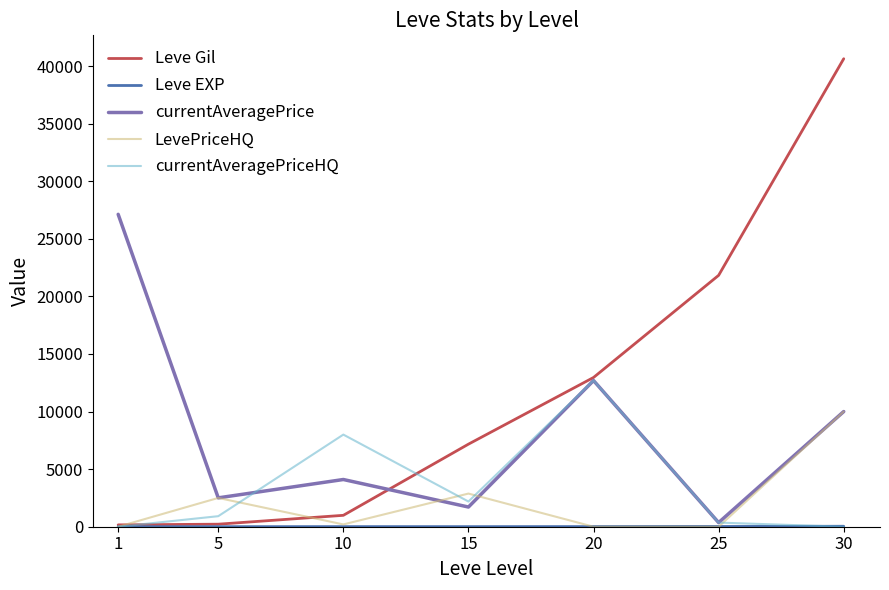

The value of Leve Gil at 10 is 990. True or false?

True